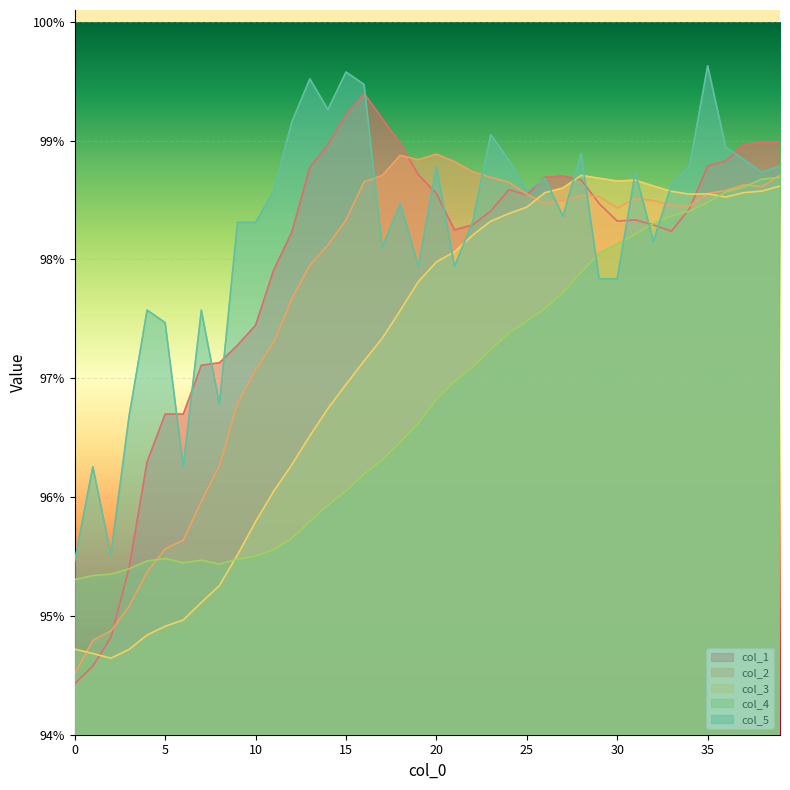

What are all the series names shown in the legend?

col_1, col_2, col_3, col_4, col_5